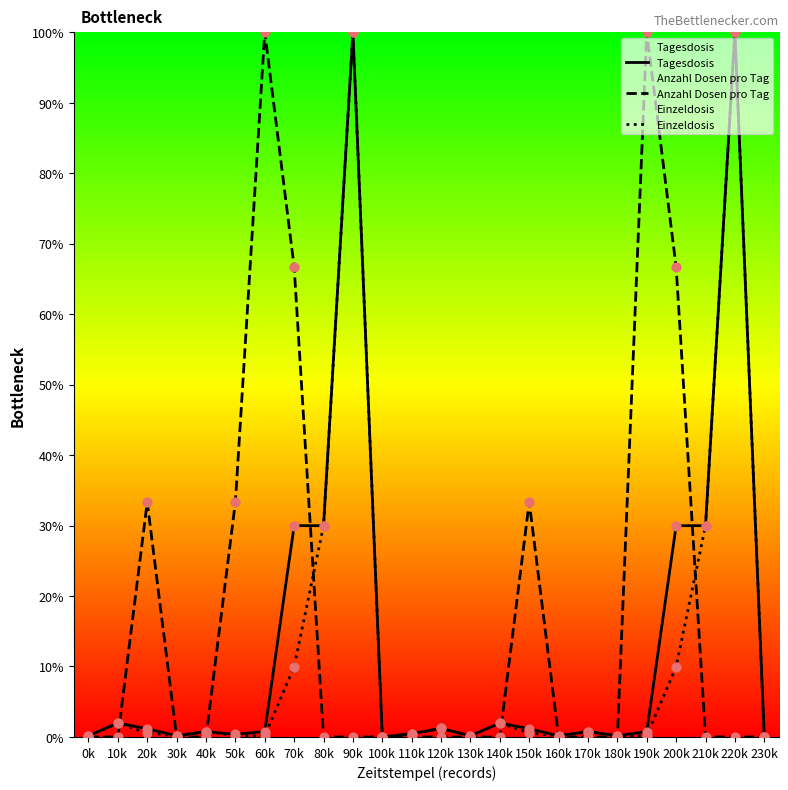

Which series has the widest spread of Y values?

Tagesdosis